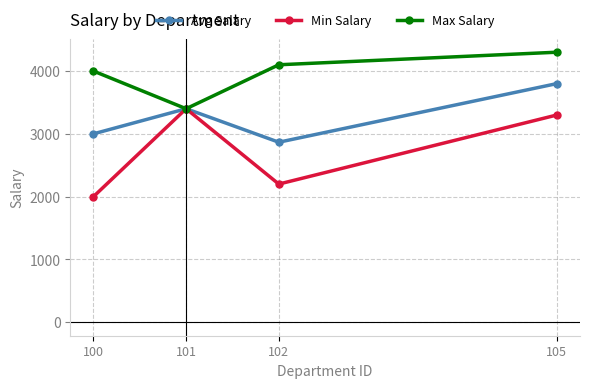

How many lines are shown in the chart?

3